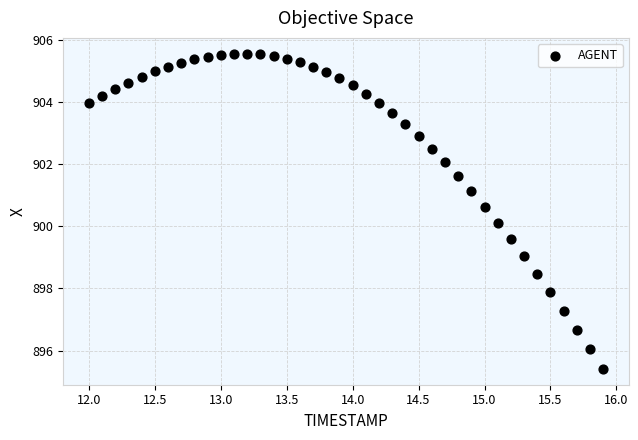

What Y value in the scatter plot is closest to 900?

900.1